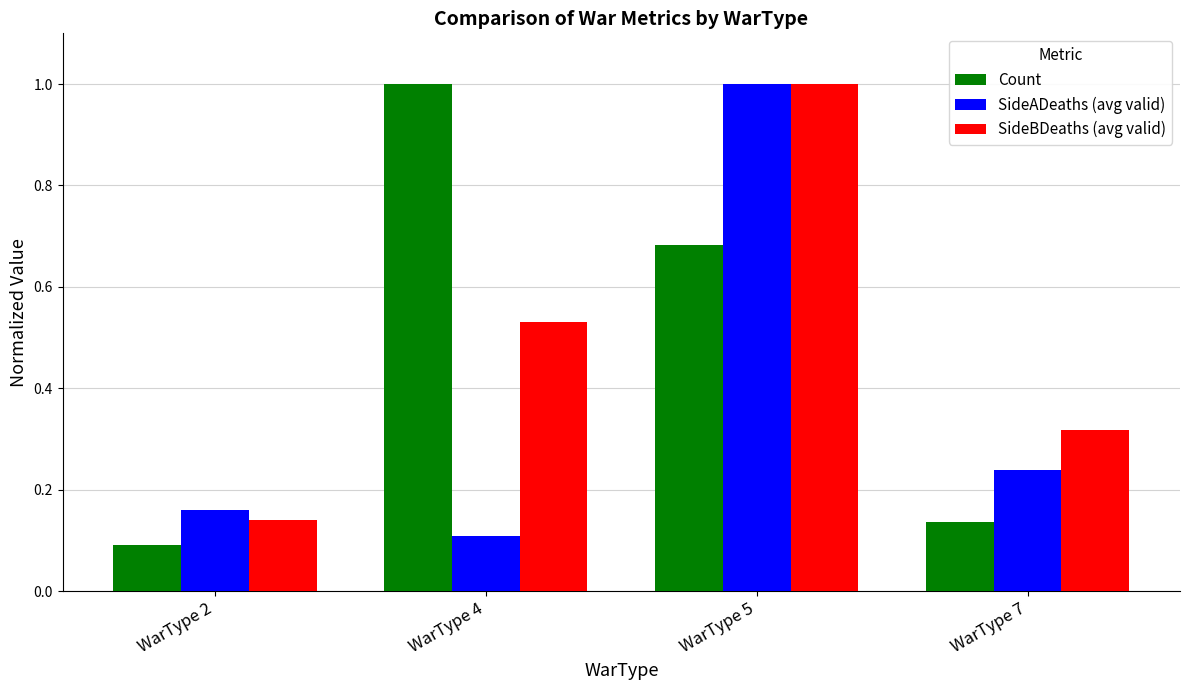

Count the SideBDeaths (avg valid) values in the range 0 to 1.

4